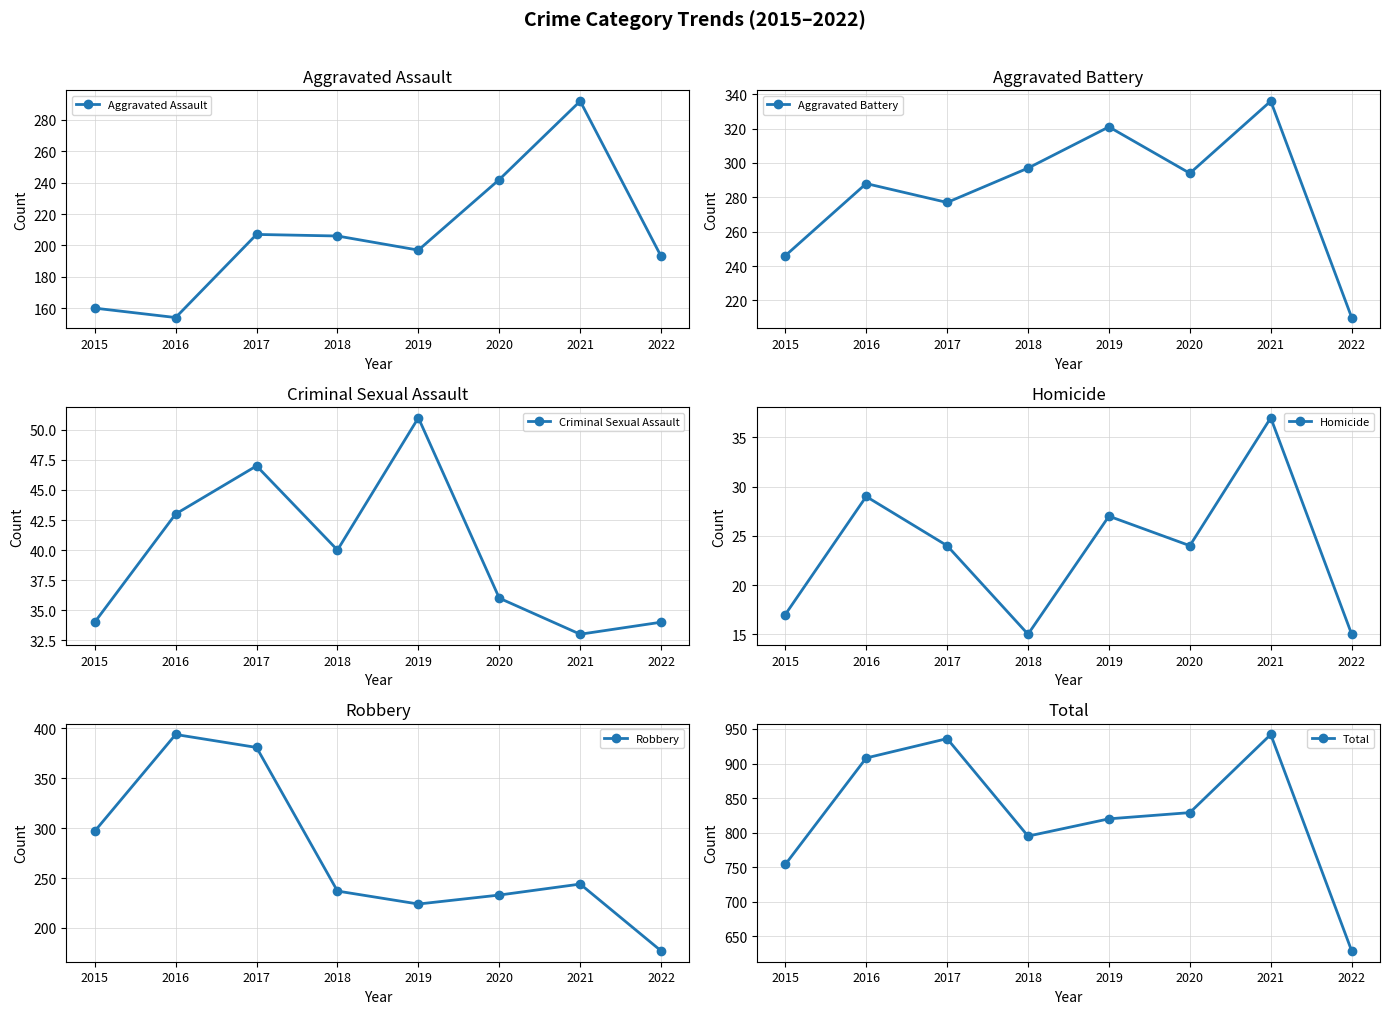

What are all the series names shown in the legend?

Aggravated Assault, Aggravated Battery, Criminal Sexual Assault, Homicide, Robbery, Total